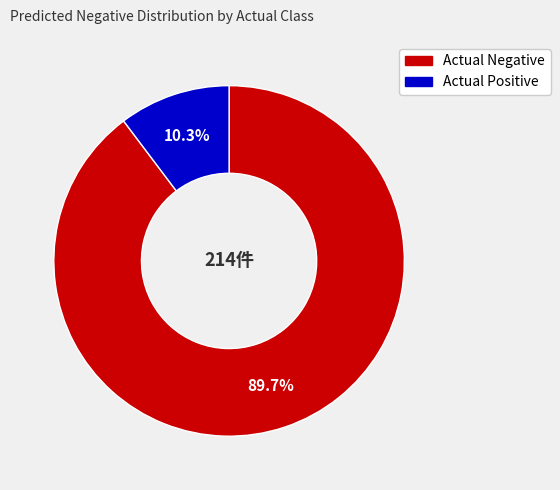

Which slice represents more than half of the pie?

Actual Negative